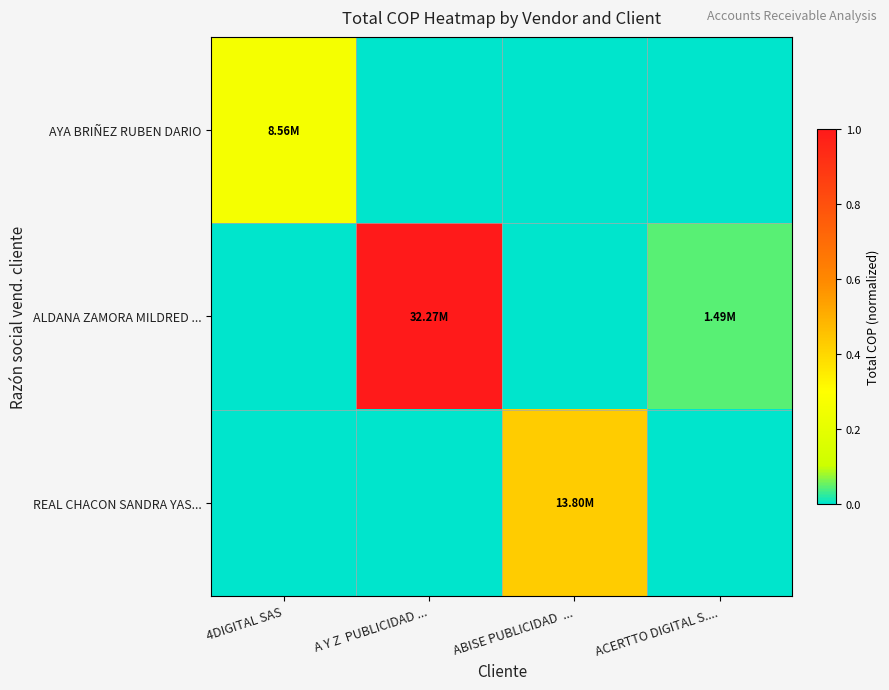

At how many categories does at least one series exceed 0?

4